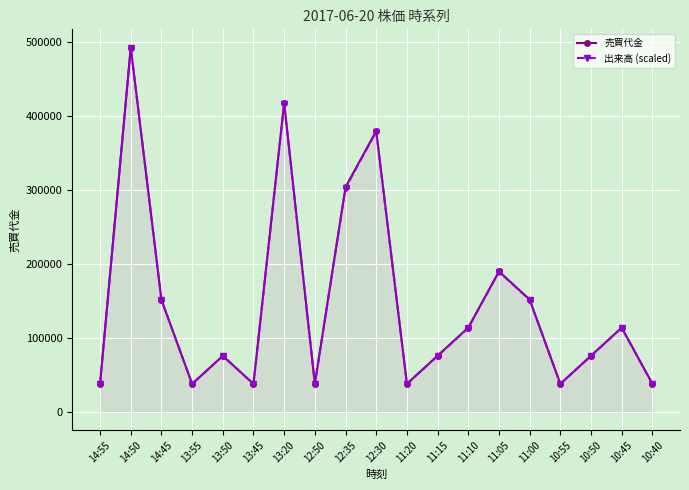

What is the difference between the maximum and second lowest values in the 売買代金 series?

454800